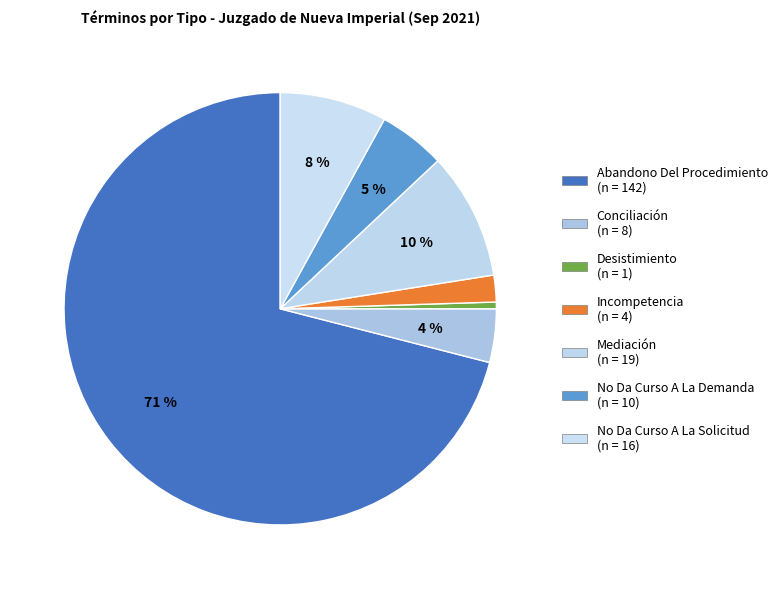

Is there a majority slice in this chart?

Yes